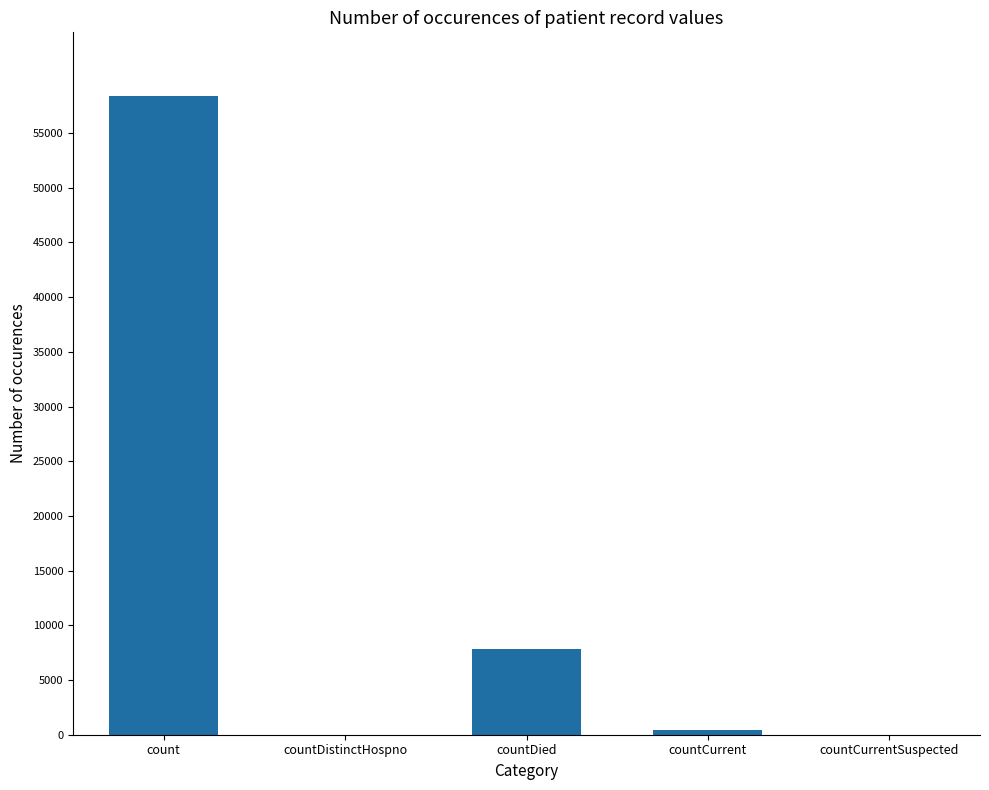

Is it true that the value at countDied is 3949?

False